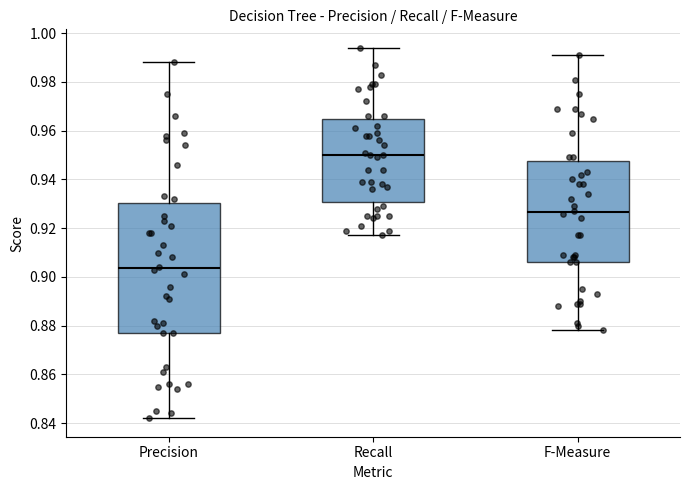

Where is the upper edge of the box for Recall on the y-axis? The values are not printed on the chart, so give them approximately, as read against the axis.

0.966